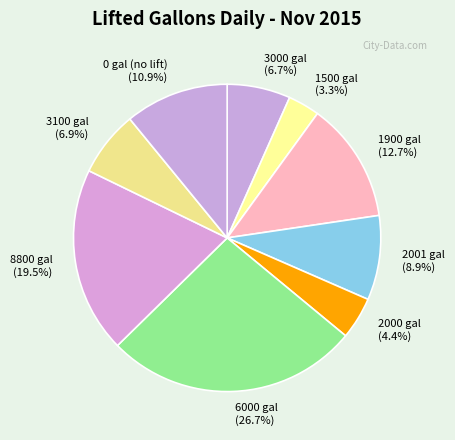

Which slice is the largest?

6000 gal